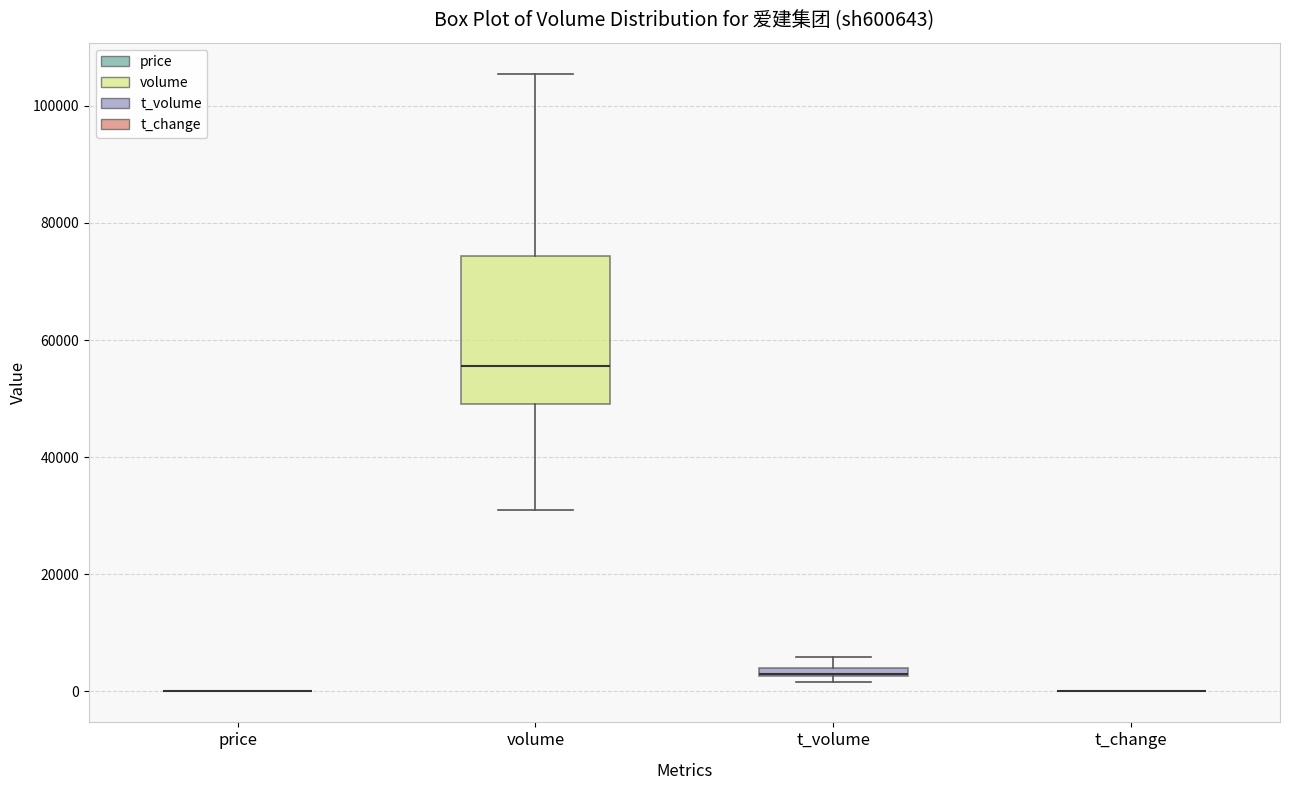

Which box is the tallest, from its lower edge to its upper edge?

volume